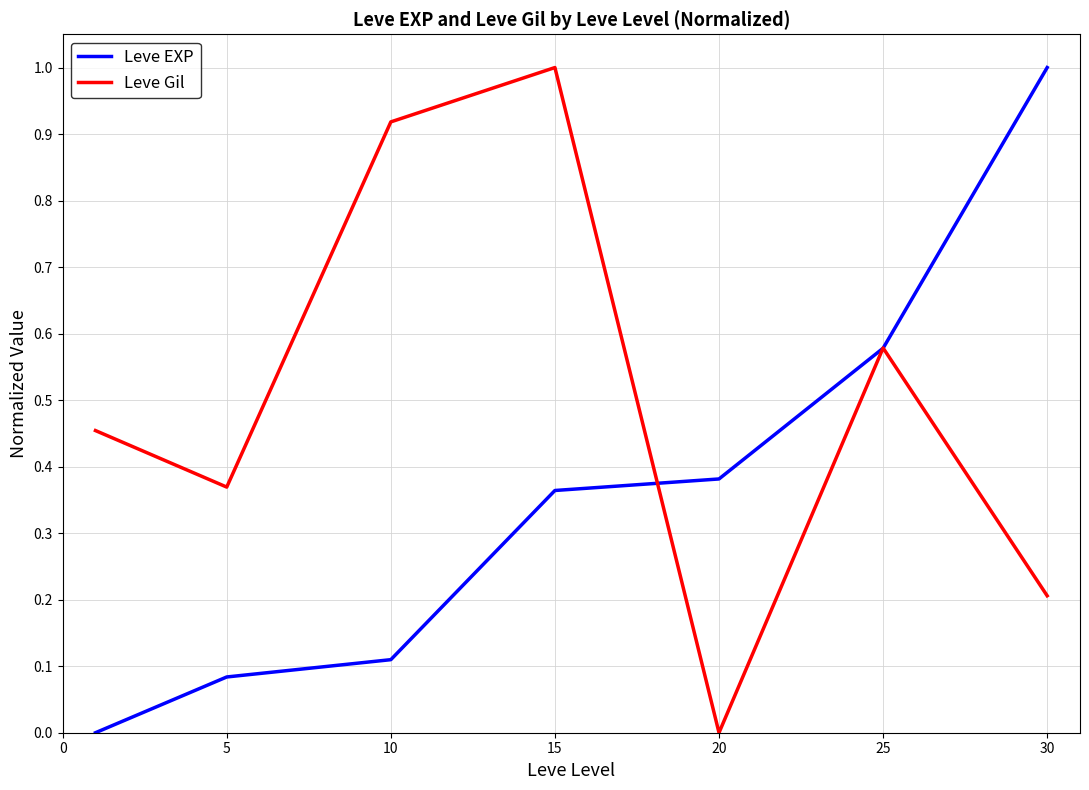

Which series has the largest total across all categories?

Leve Gil